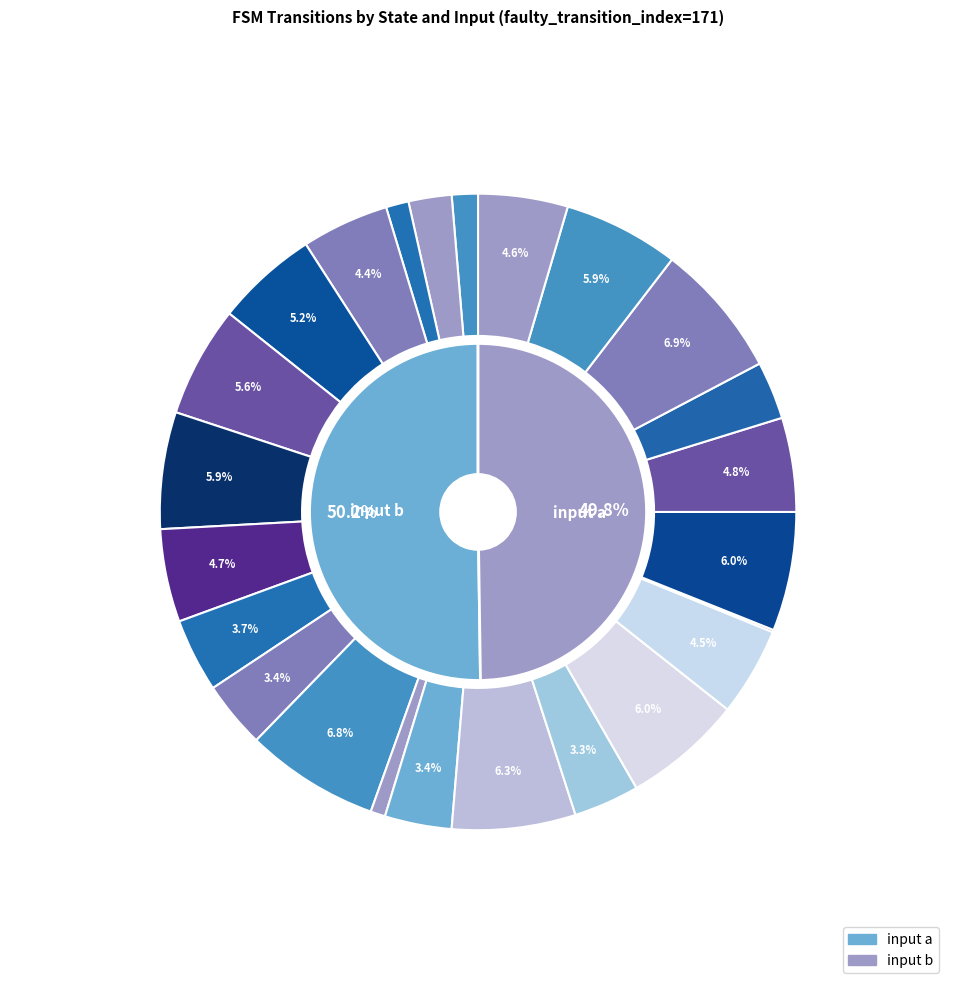

What is the smallest slice in the pie chart?

state 8